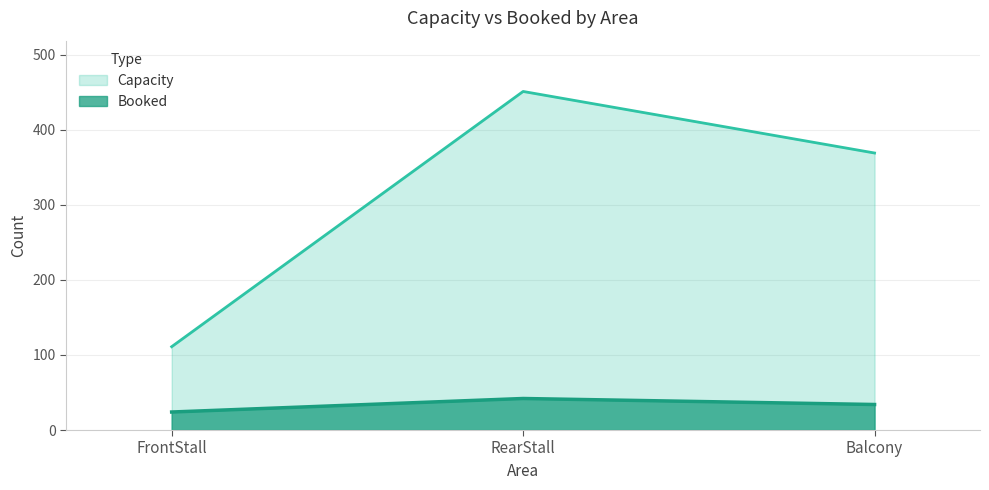

How many categories are shown in the chart?

3